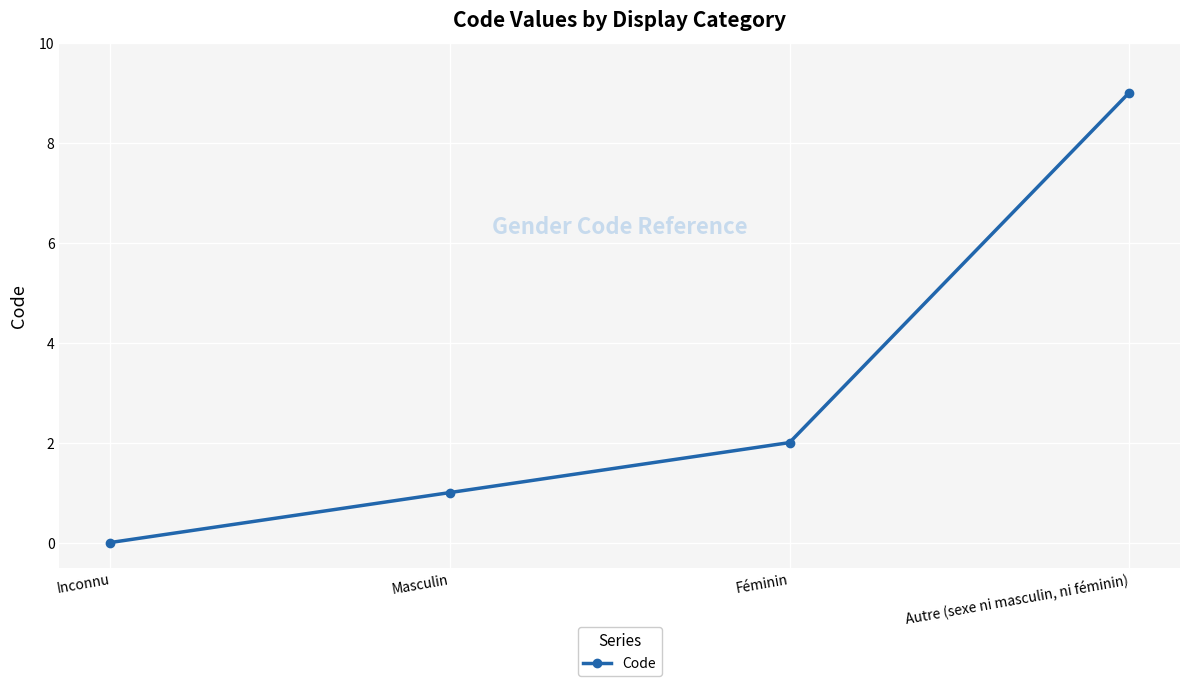

Rank the categories by value from lowest to highest.

Inconnu, Masculin, Féminin, Autre (sexe ni masculin, ni féminin)